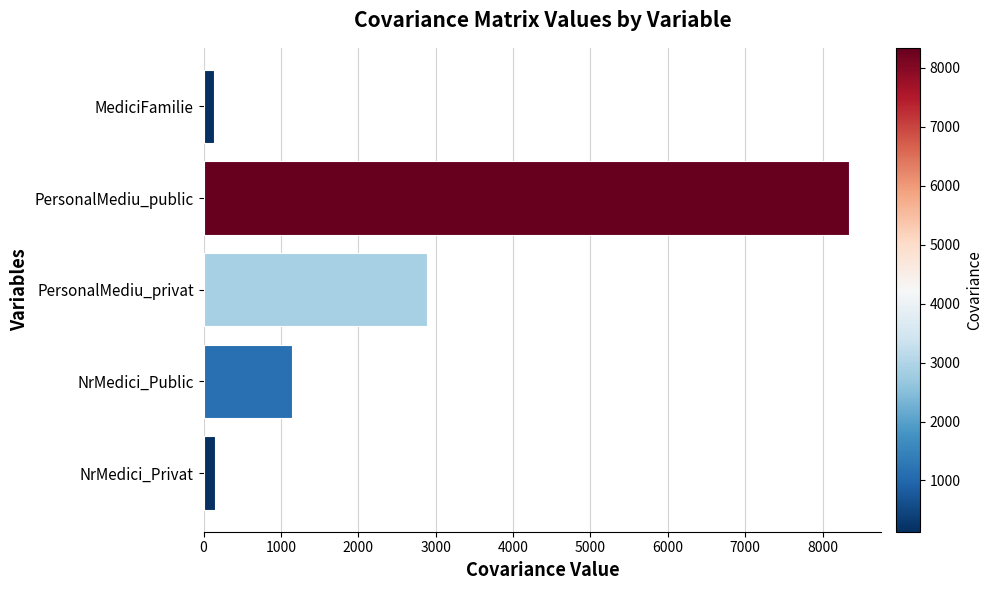

How many values are below 1142?

2